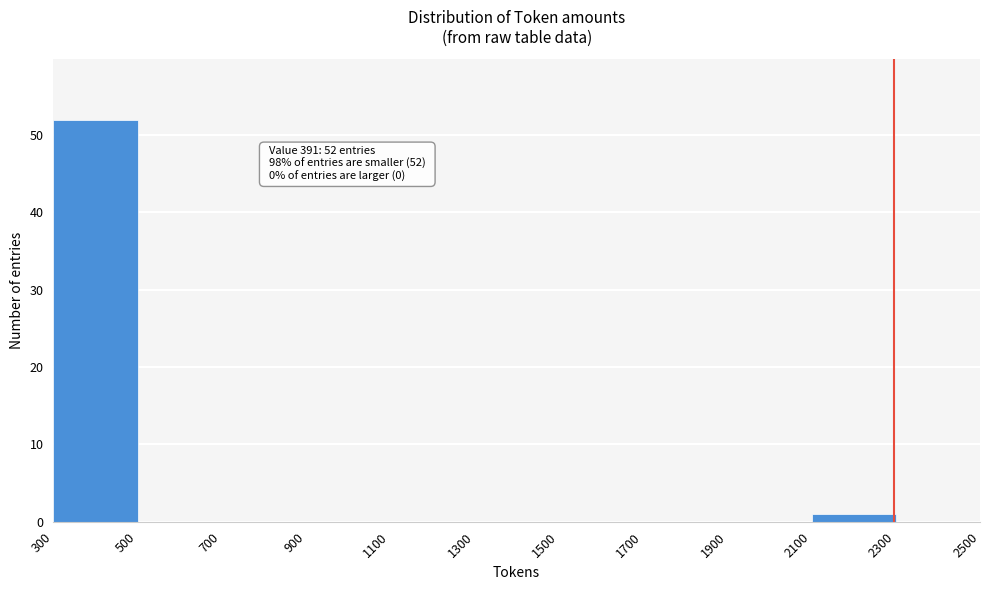

Over which range of the x-axis is the bar tallest?

300 to 500